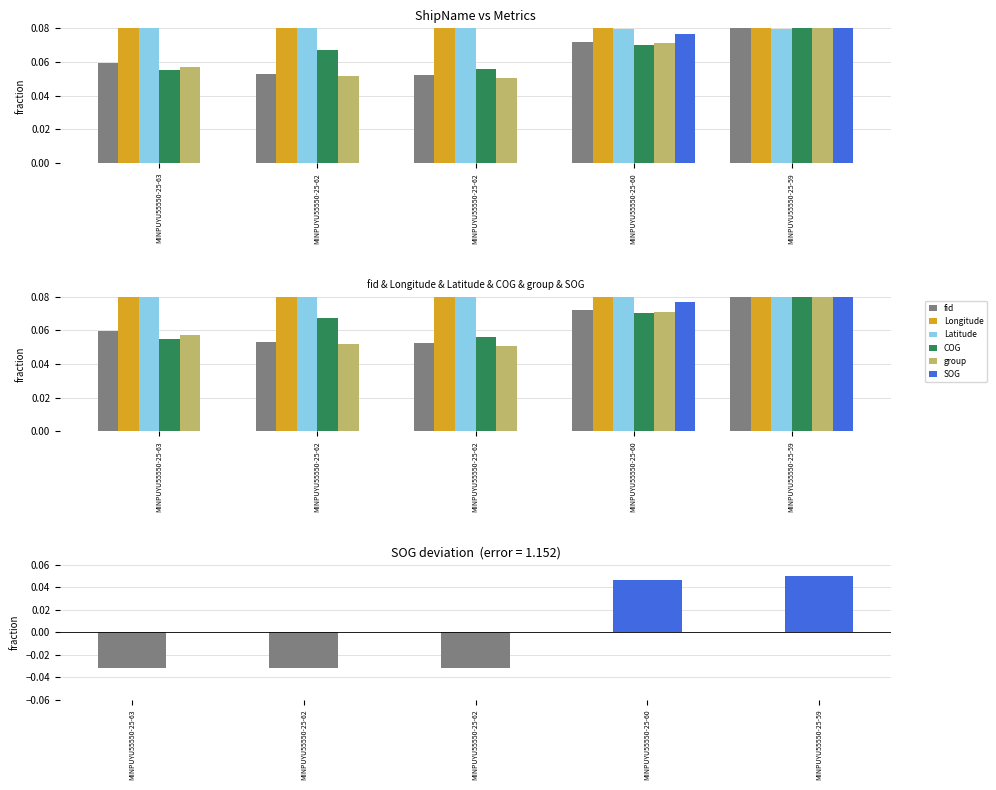

Which series has the largest total across all categories?

Longitude